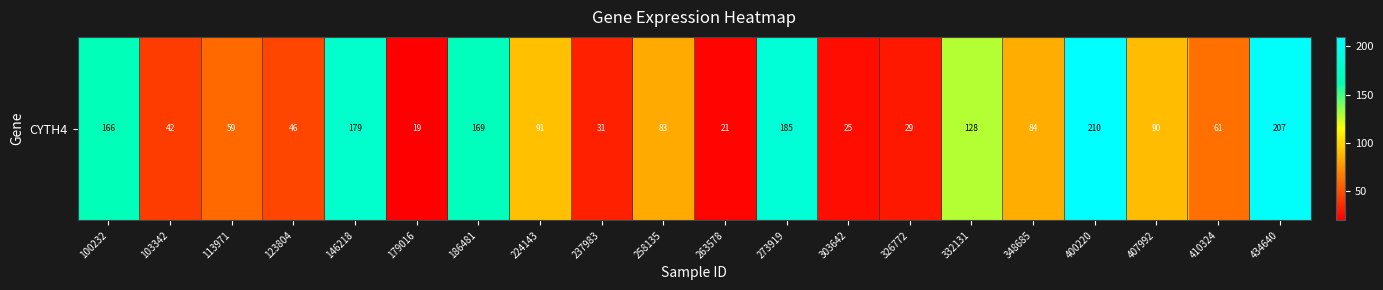

How many data points are less than 84?

10